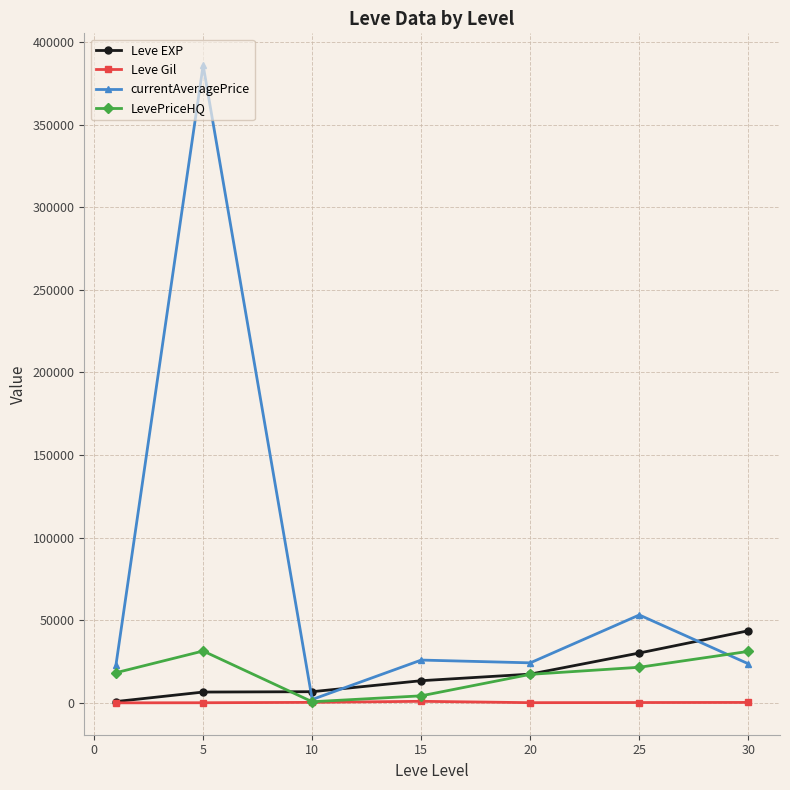

Which series has the largest total across all categories?

currentAveragePrice